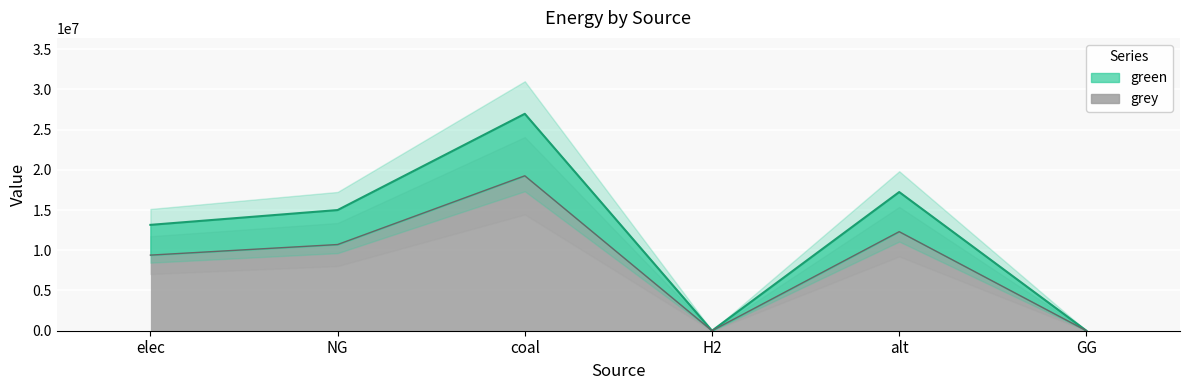

Is it true that the value at alt is 25768074.2?

False